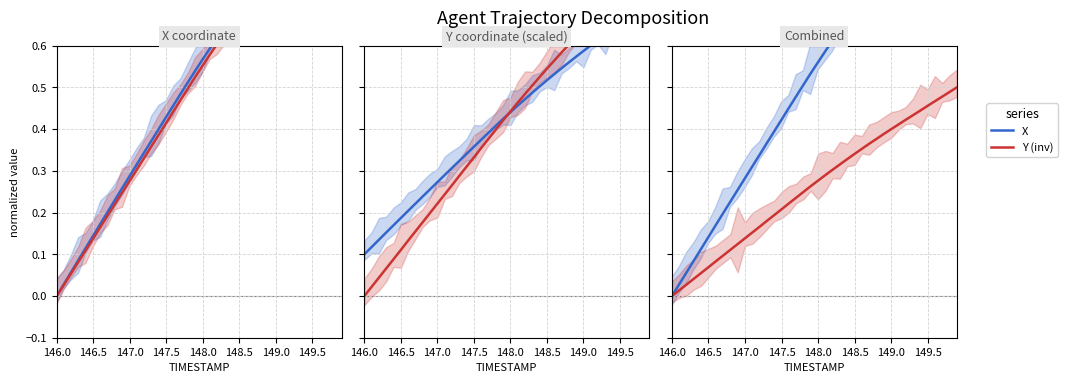

True or false: Y (inv) has more than 0 interior local peaks.

False